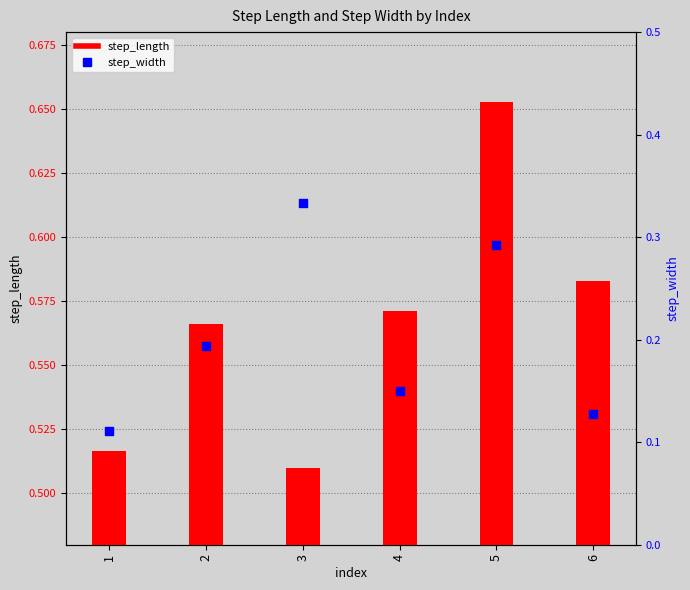

Which series has the largest Y range (max minus min)?

step_width